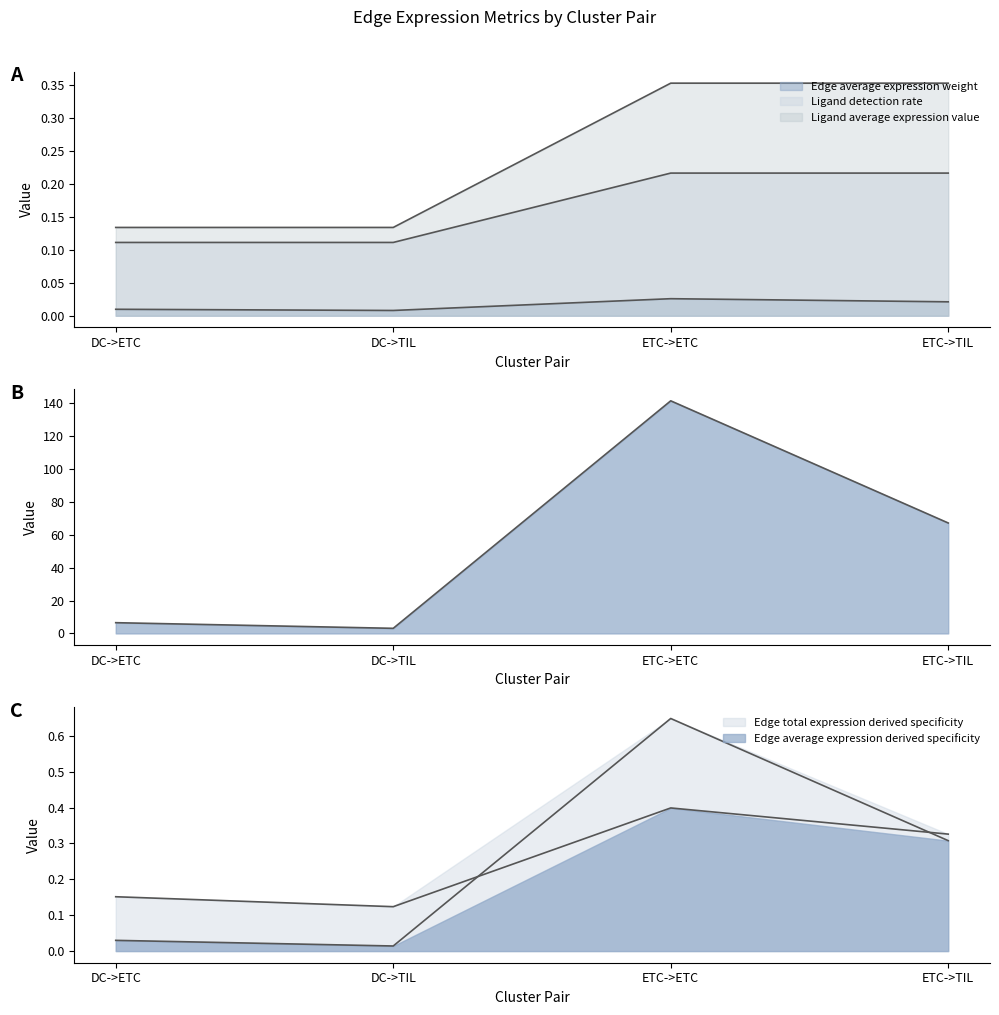

In Edge average expression derived specificity, how many points are lower than both neighbors (excluding endpoints)?

1